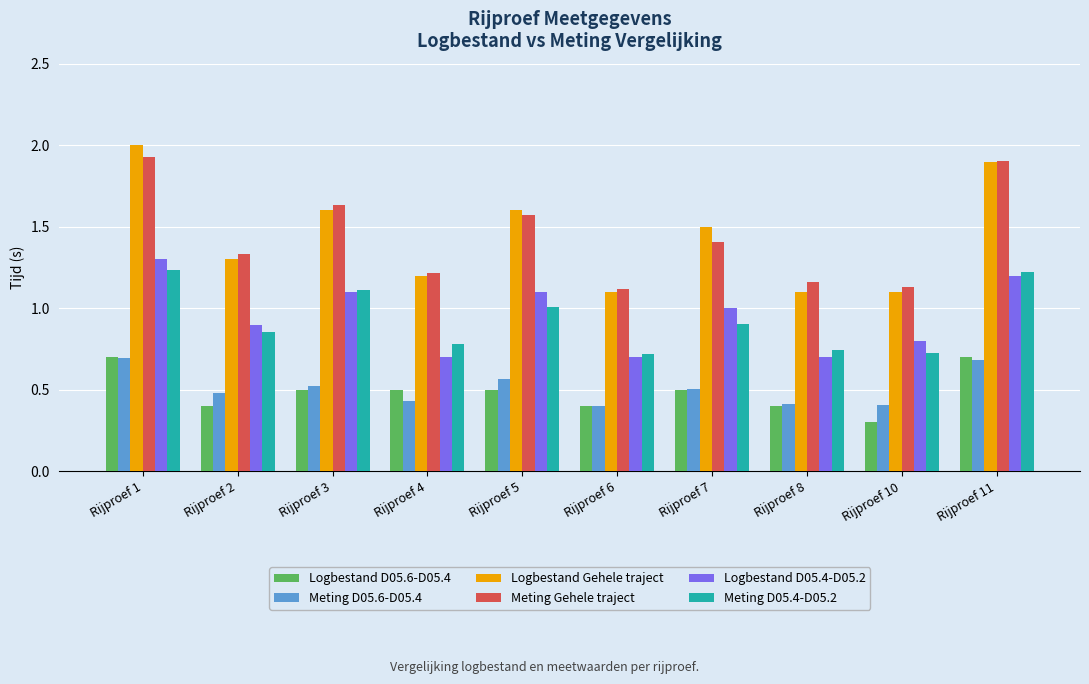

What is the total value across all series at Rijproef 6?

4.4